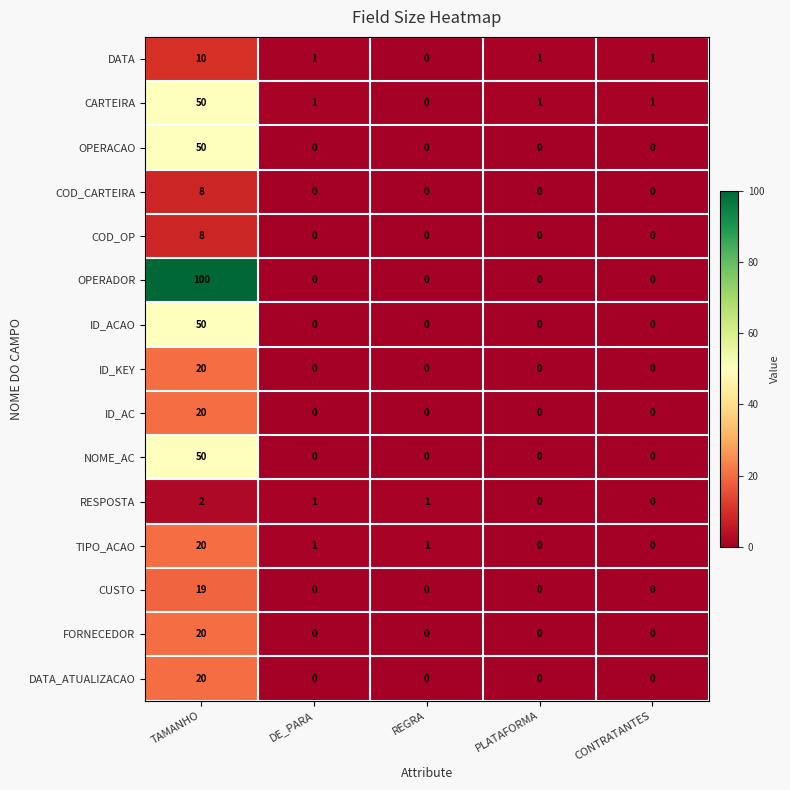

At which label does TIPO_ACAO first exceed 1?

TAMANHO